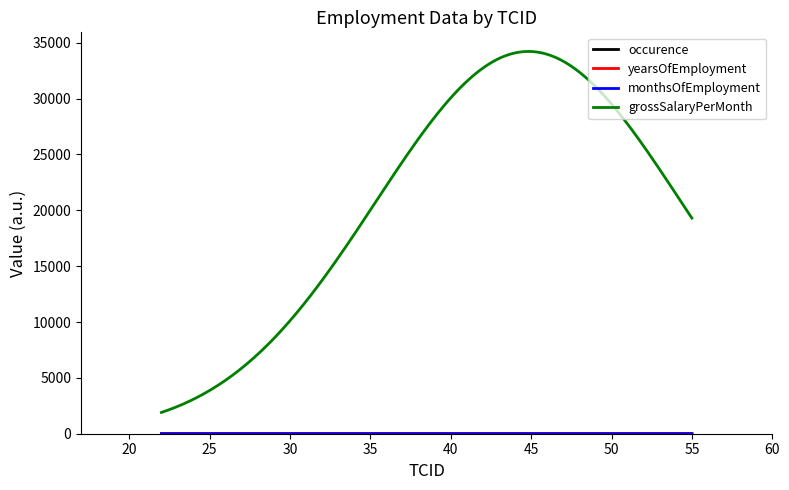

What is the greatest value displayed?

34221.0